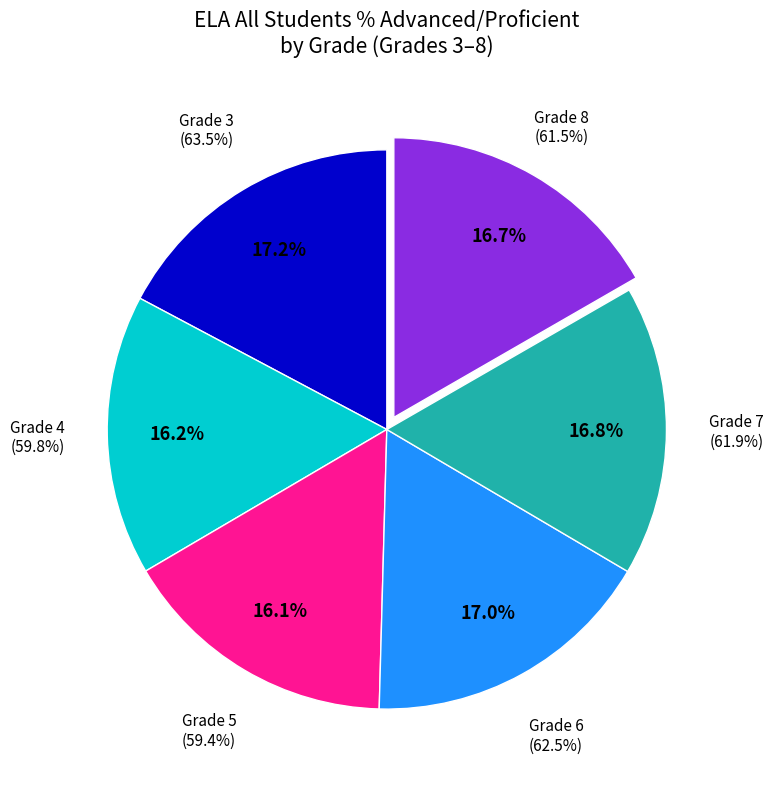

Does any single category account for the majority?

No